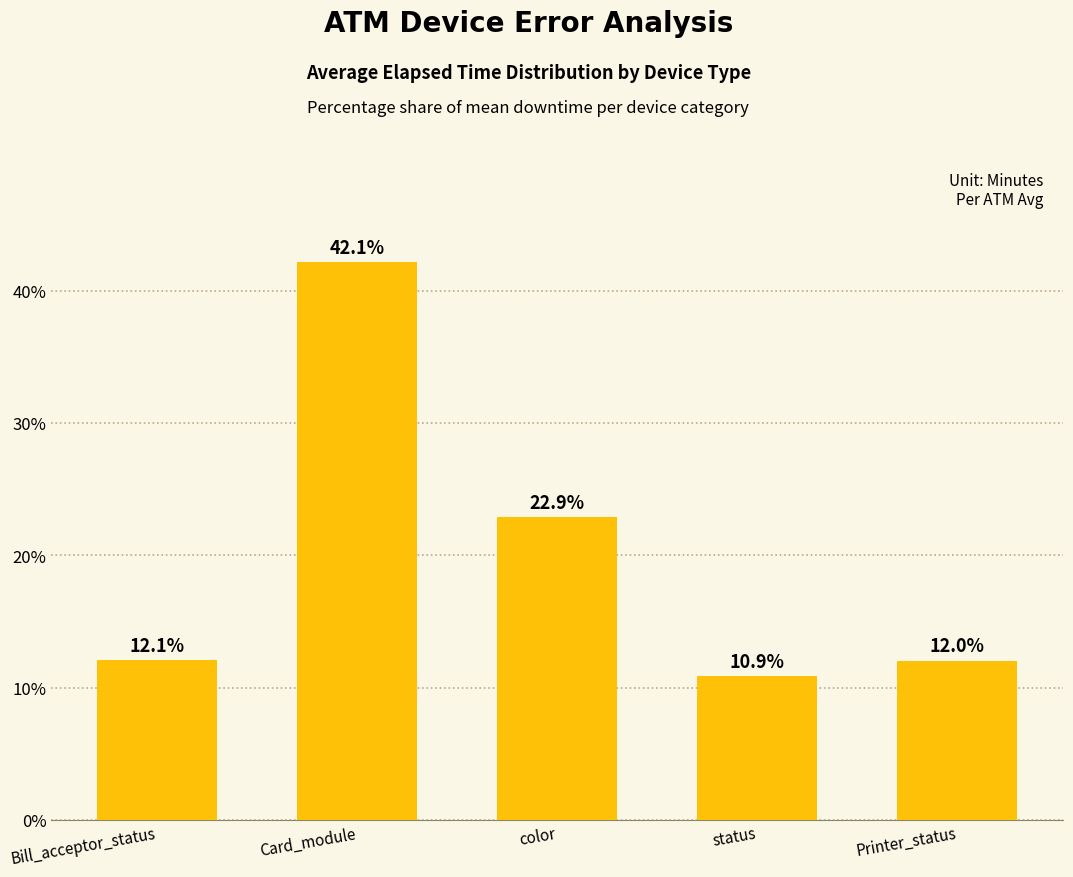

What is the value of the 2nd bar from the left?

42.1